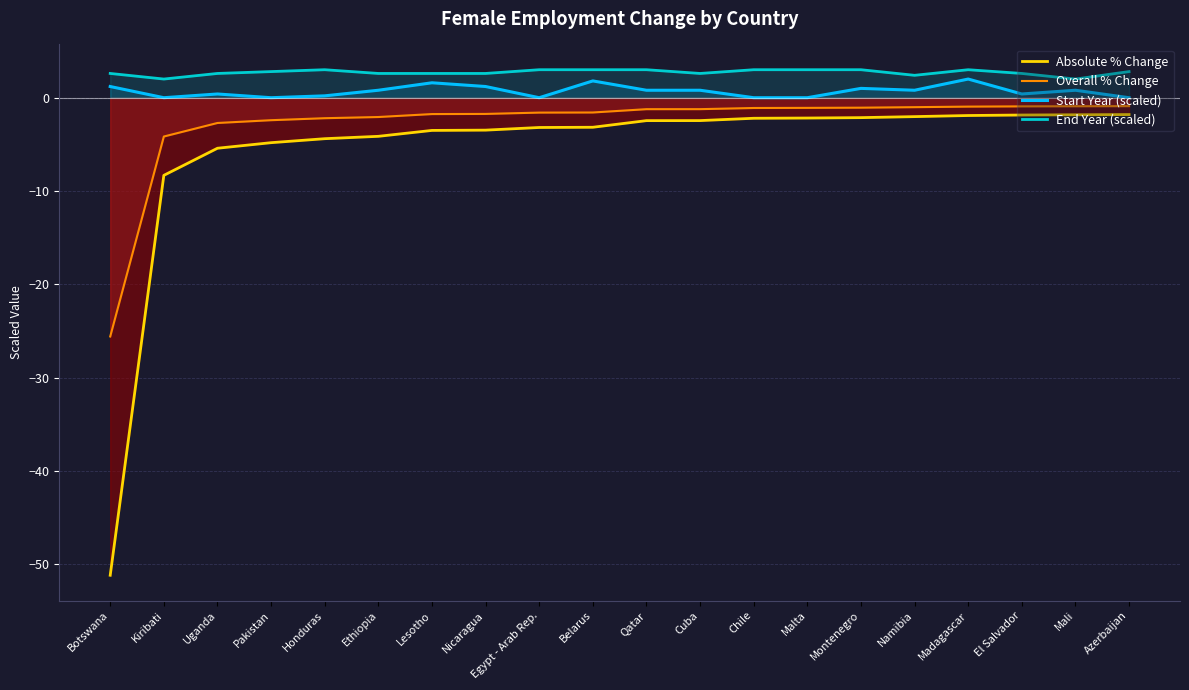

Which series has the widest spread of values?

Absolute % Change